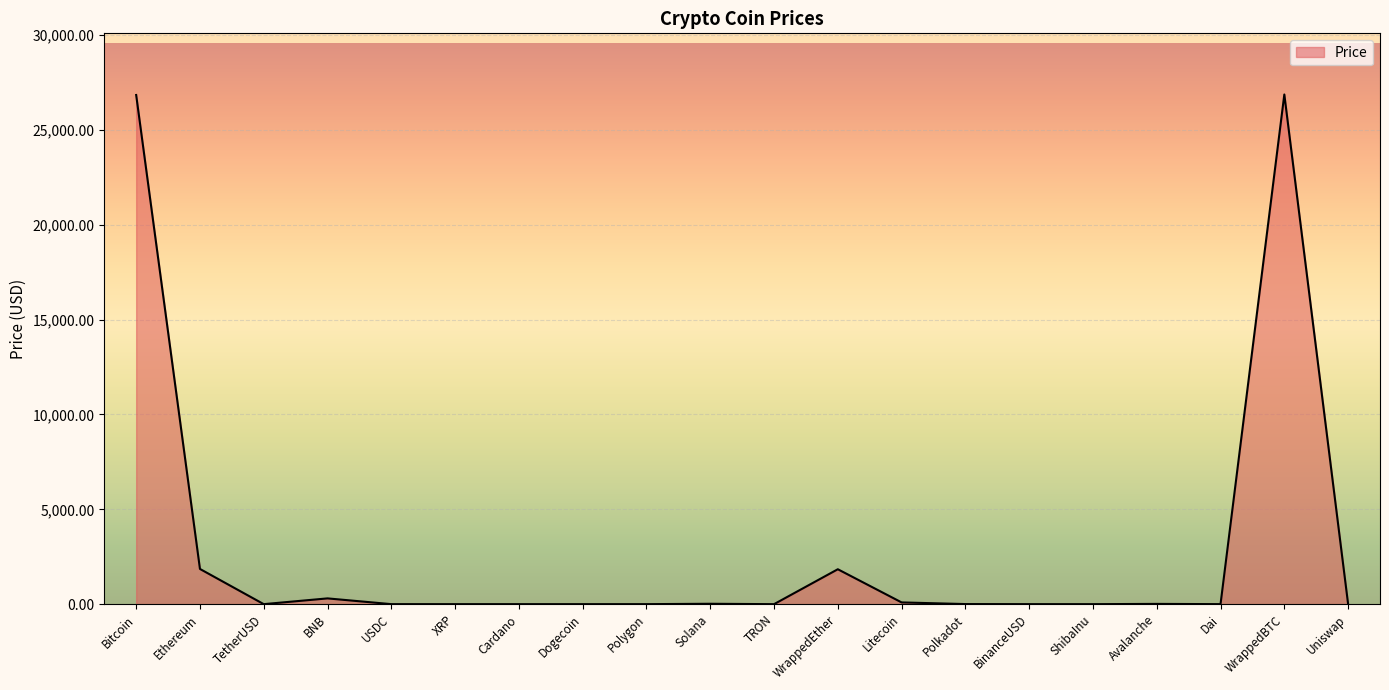

What is the sum of all values?

57859.9